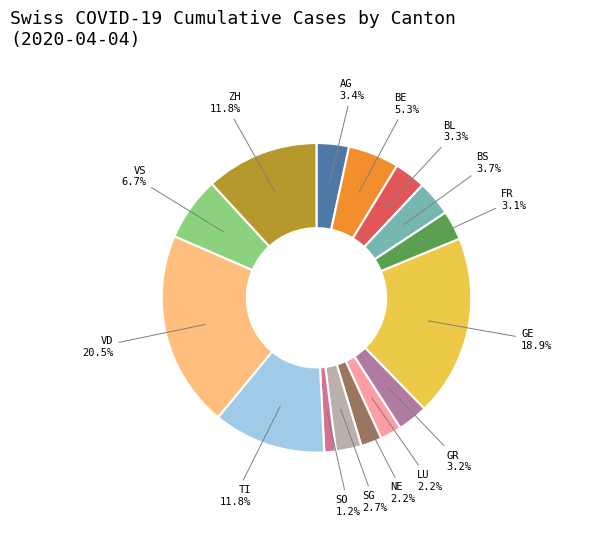

Is there a majority slice in this chart?

No